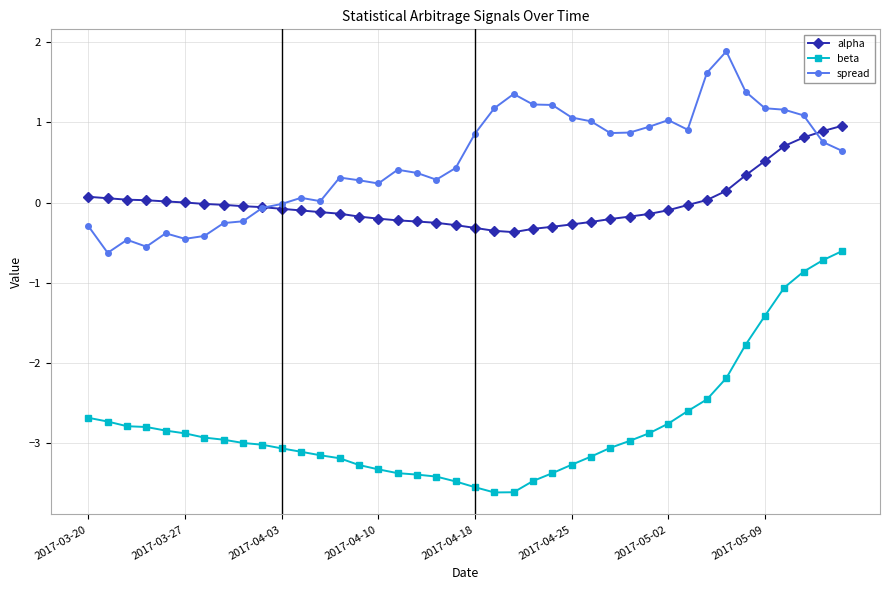

What is the value of the spread point at the 34th from the left?

1.9